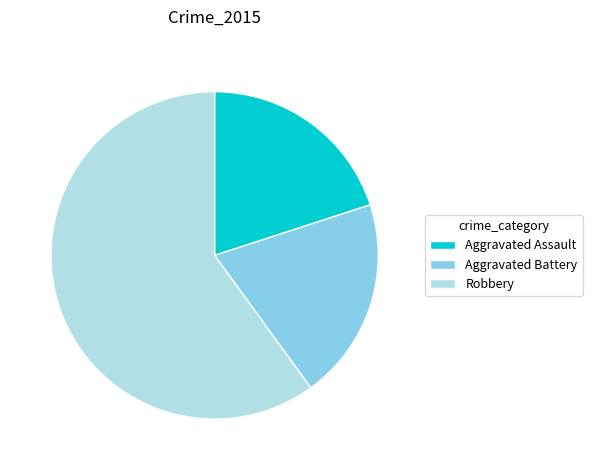

What is the largest slice in the pie chart?

Robbery